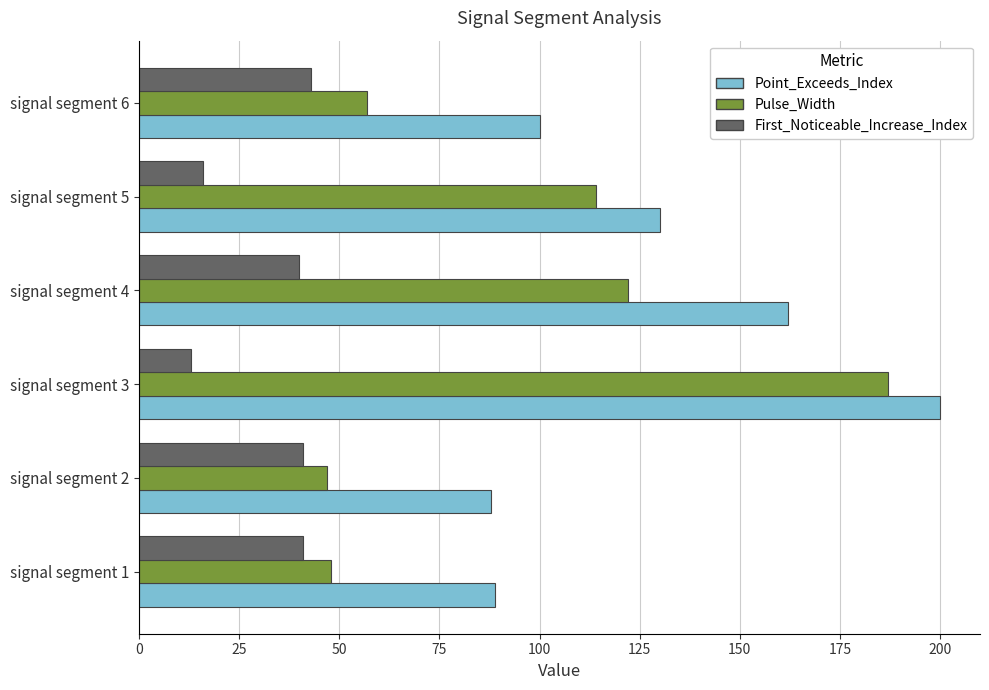

Between signal segment 1 and signal segment 5, which series saw the biggest shift?

Pulse_Width